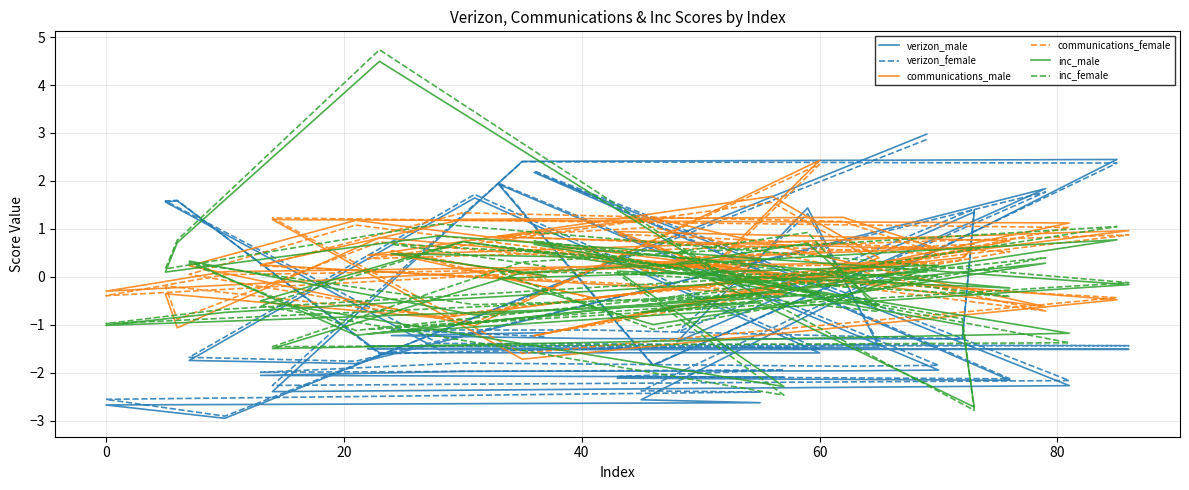

What is the difference between the second highest and minimum values in the verizon_female series?

5.3